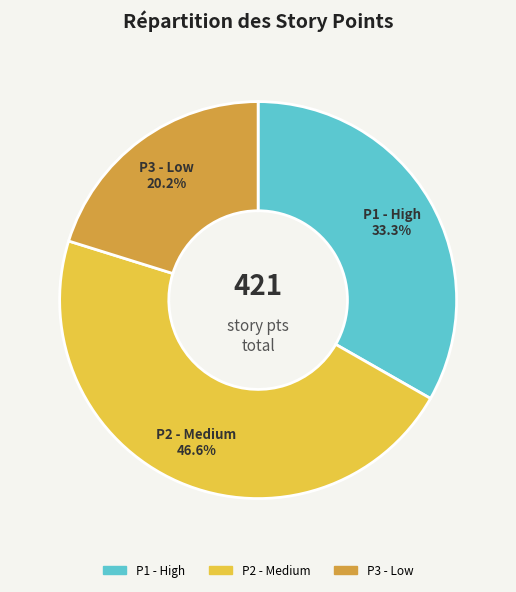

Is there any slice that represents more than half of the pie?

No